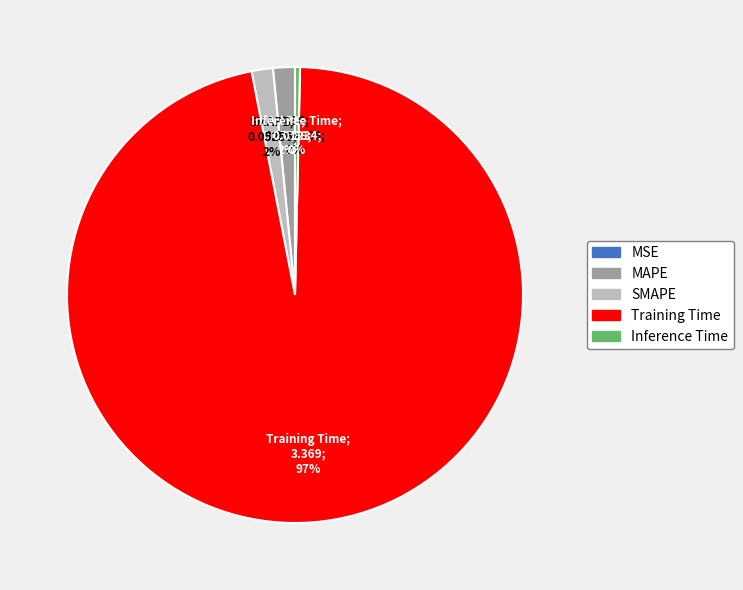

To the nearest percent, what portion does MAPE represent?

2%